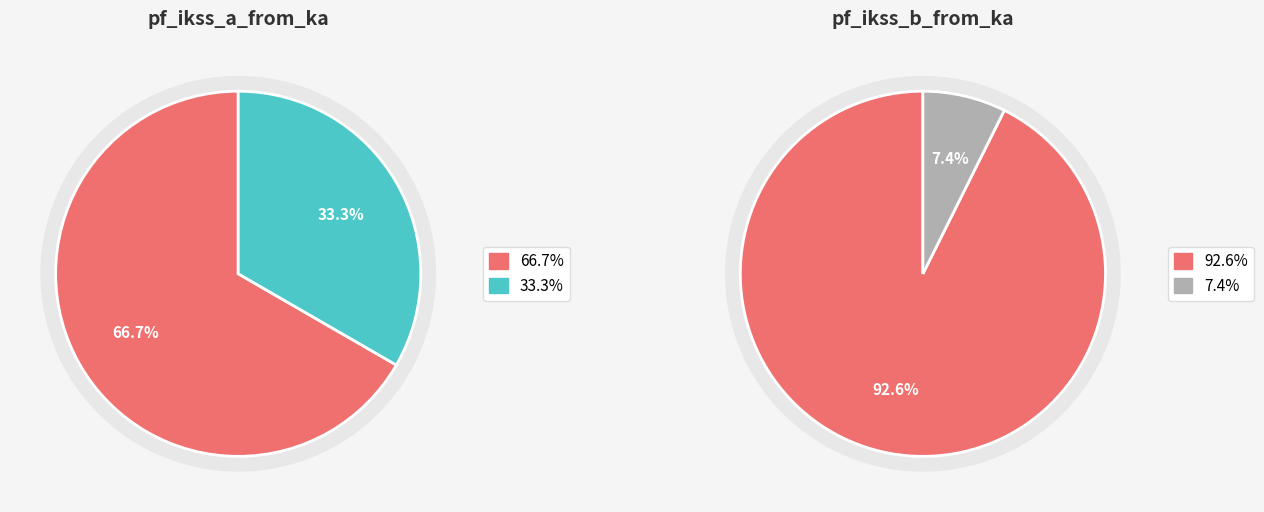

To the nearest percent, what is the combined percentage of values_b and values_a?

67%